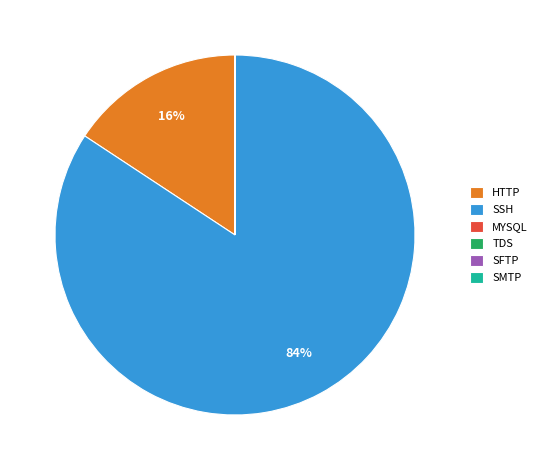

To the nearest percent, what is the average slice percentage?

17%